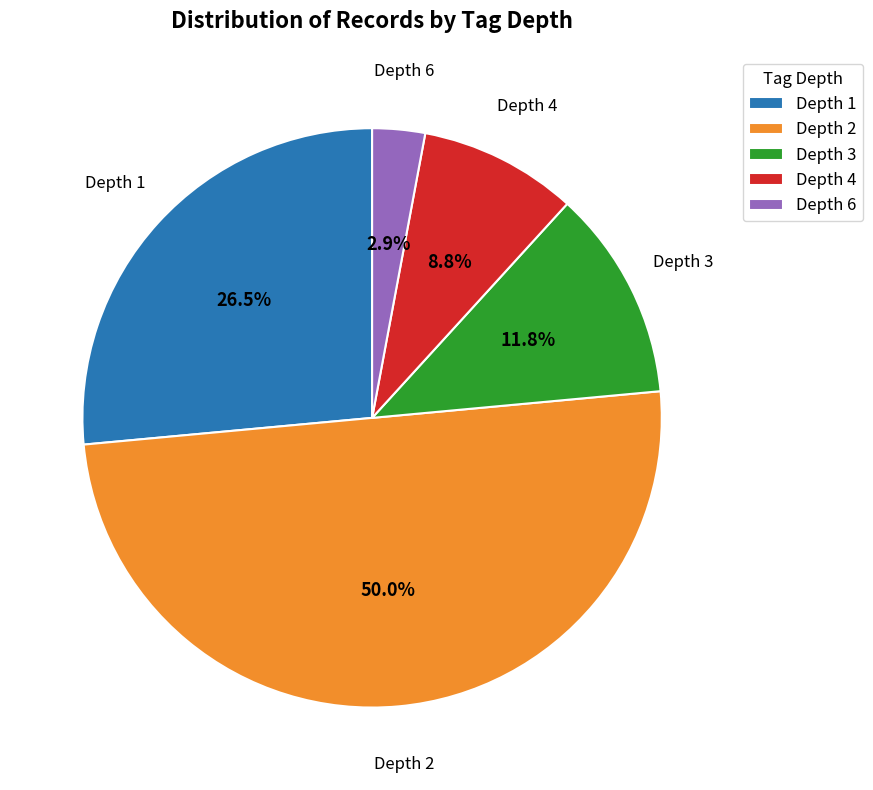

Which slice represents more than half of the pie?

Depth 2